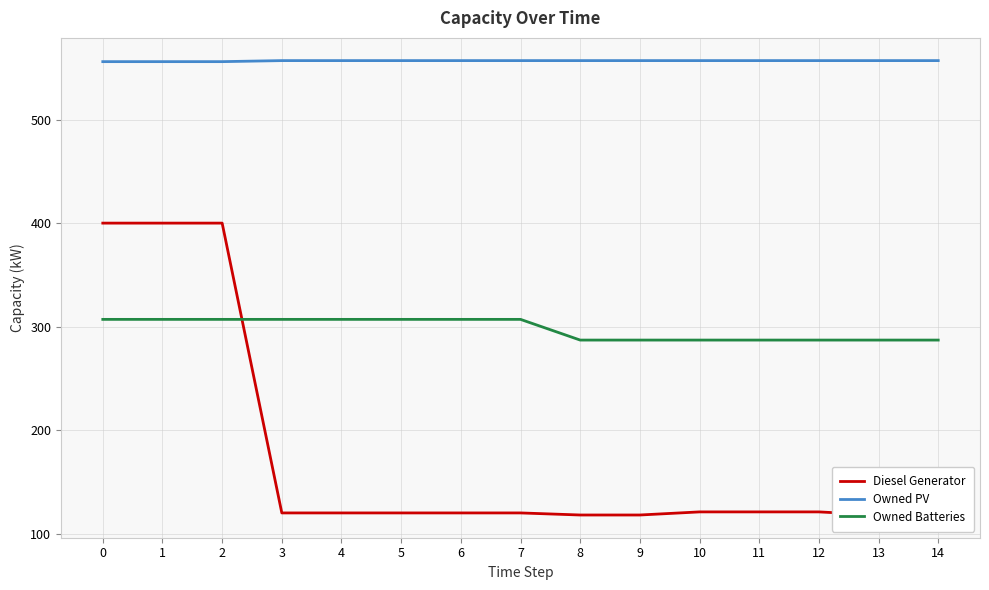

Where is Diesel Generator nearest to the value 259?

10